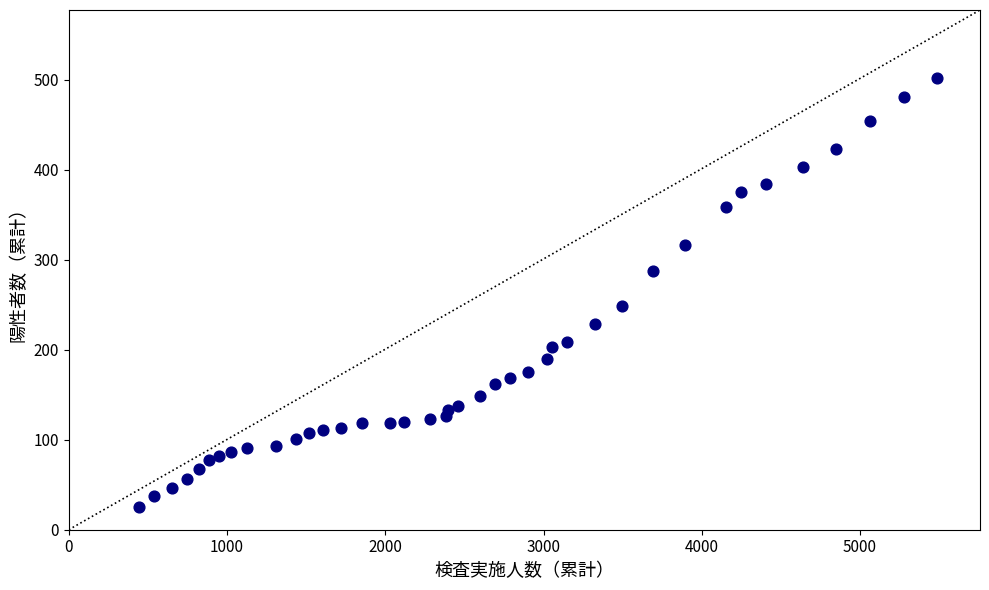

What Y value in the scatter plot is closest to 263?

248